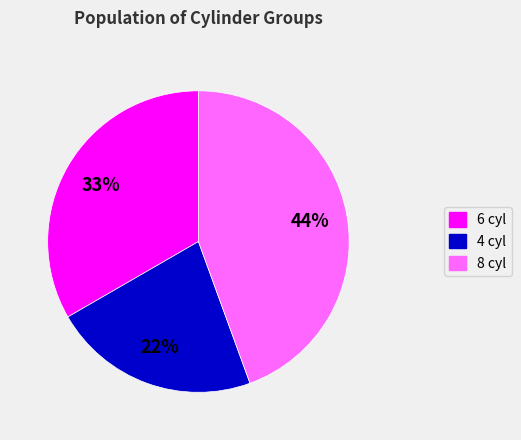

True or false: 8 cyl accounts for 44% of the total.

True